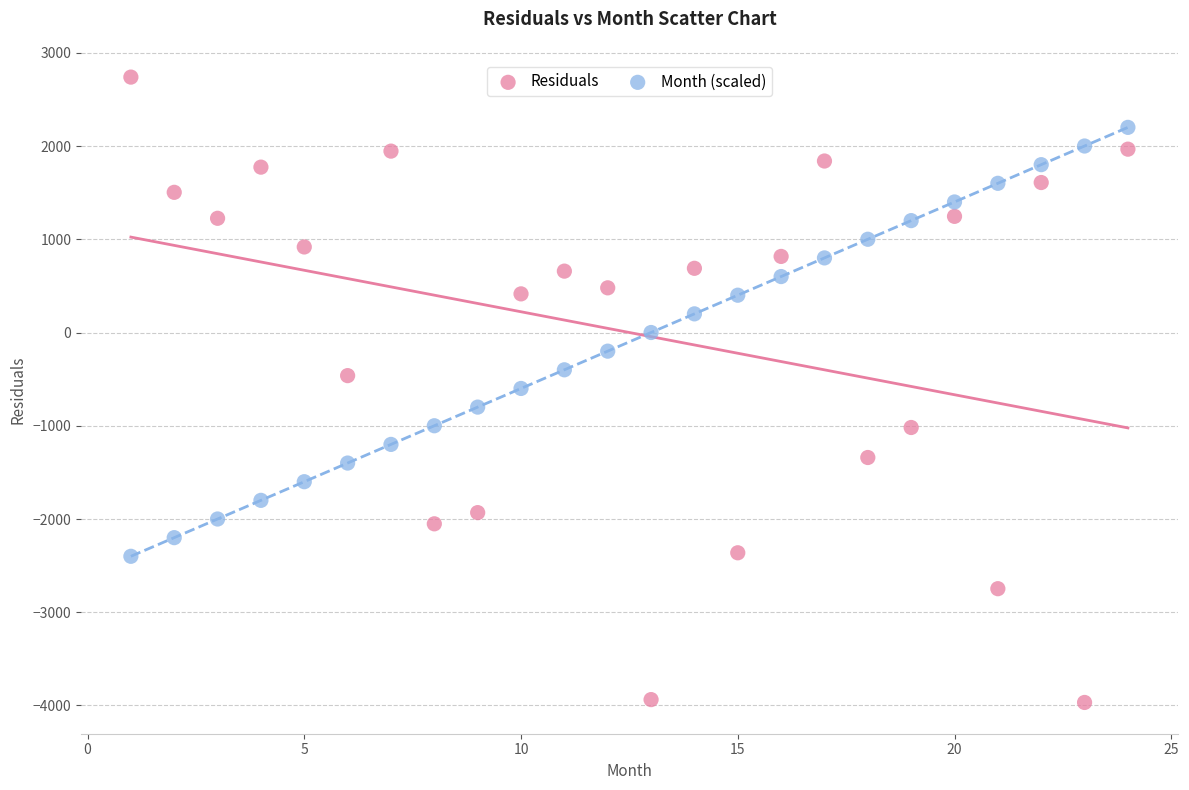

Which series has the largest Y range (max minus min)?

Residuals